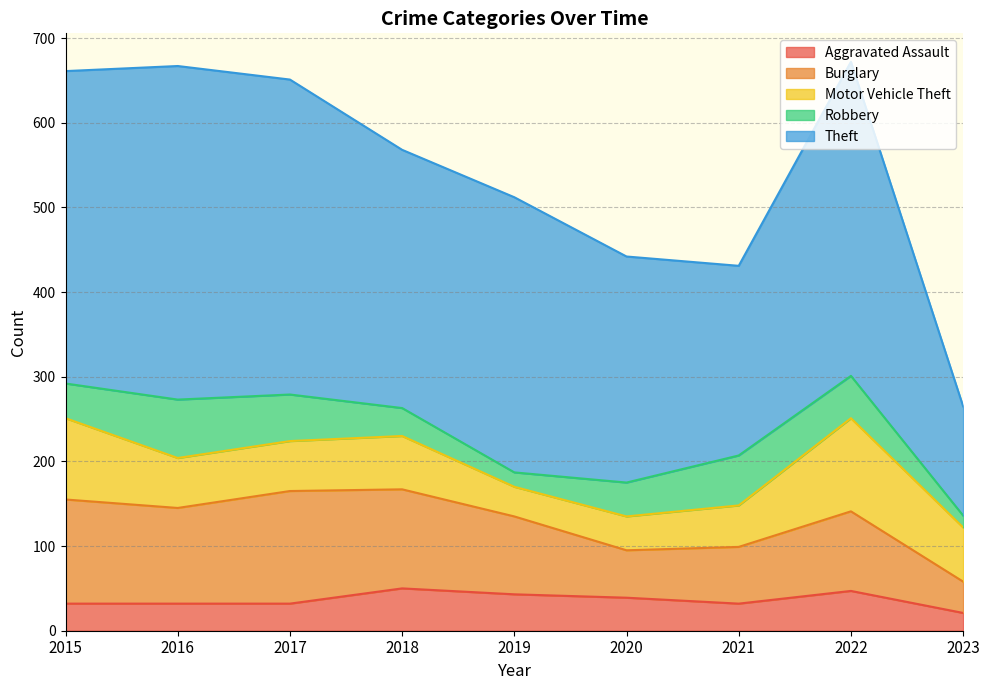

True or false: Theft has more than 1 points higher than both neighbors.

True